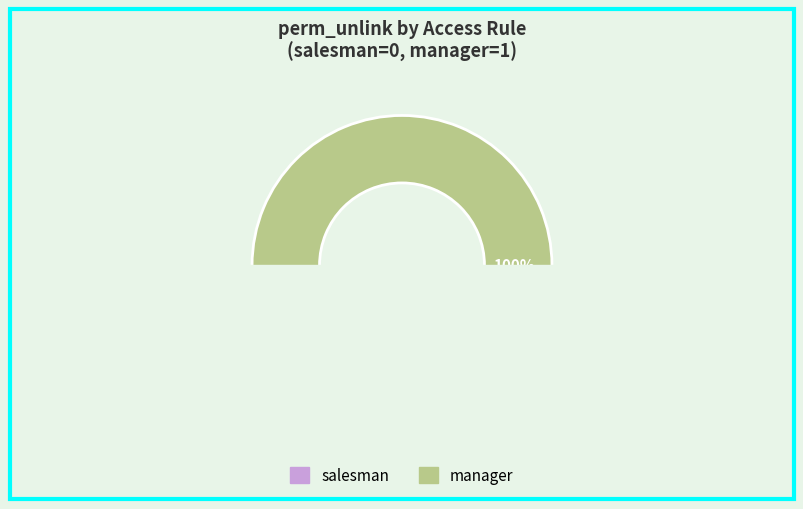

What is the total percentage of access_ir_module_module_manger and access_ir_module_module_salesman?

100.0%